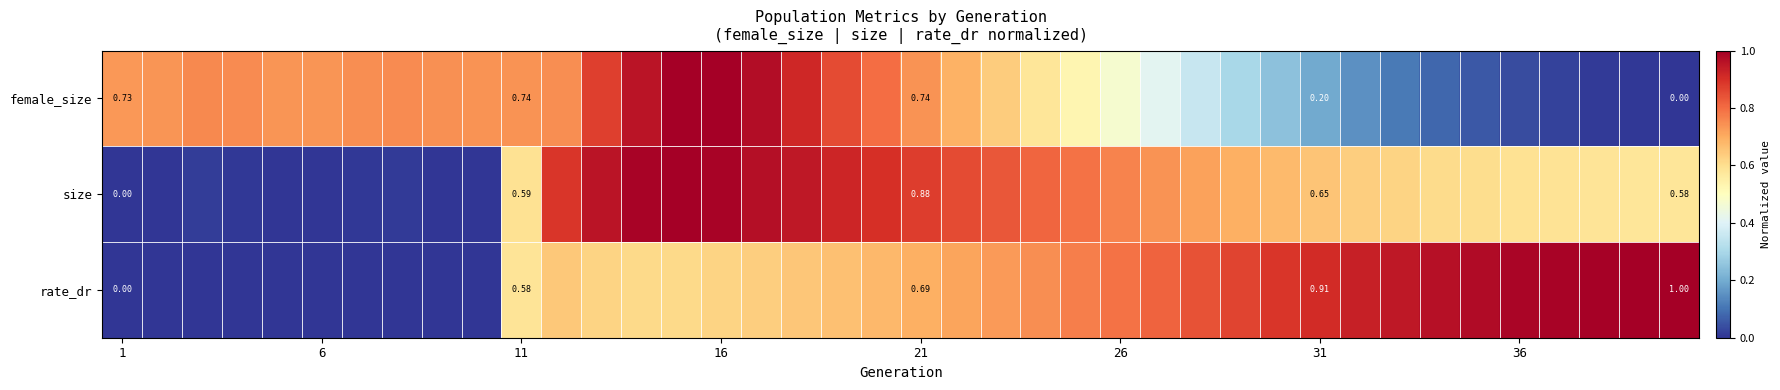

What is the average value of the size series?

0.6